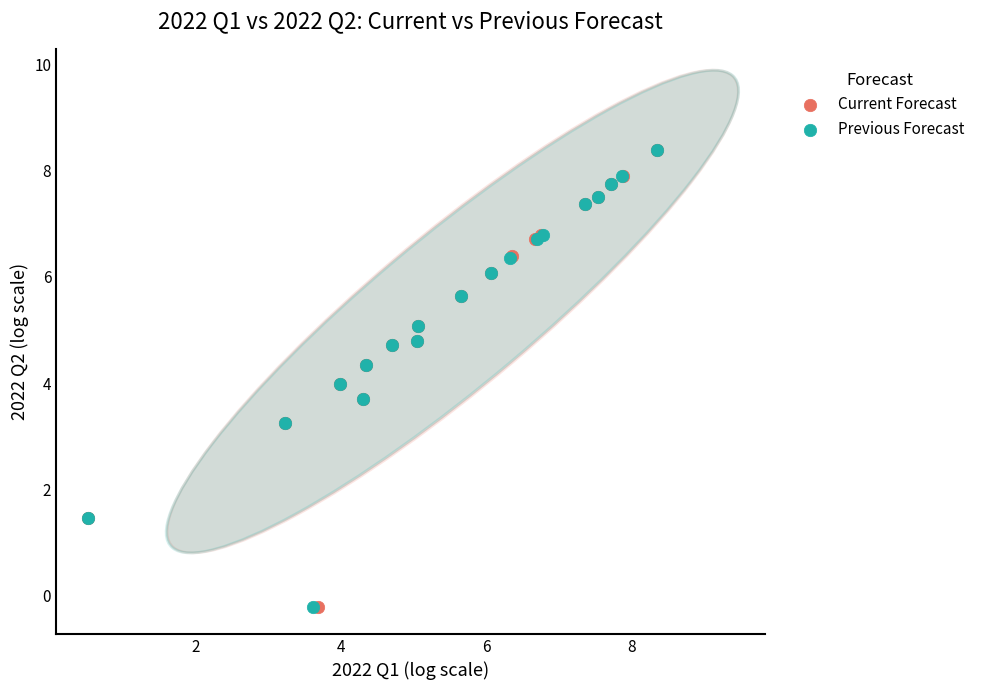

What are all the series names shown in the legend?

Current Forecast, Previous Forecast